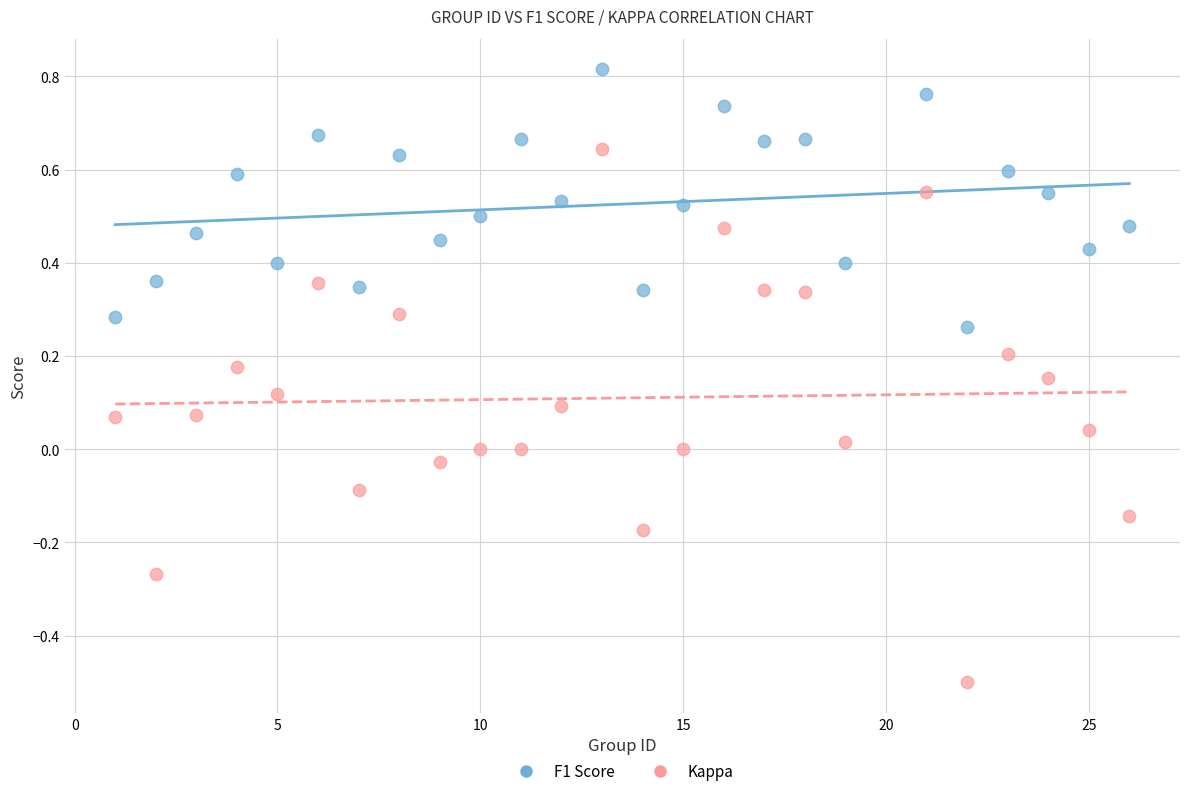

Across all data points, what is the range of X values (max minus min)?

25.0